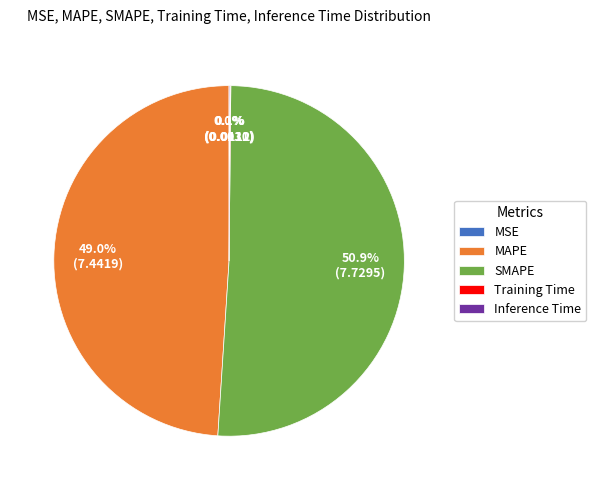

Is there a majority slice in this chart?

Yes